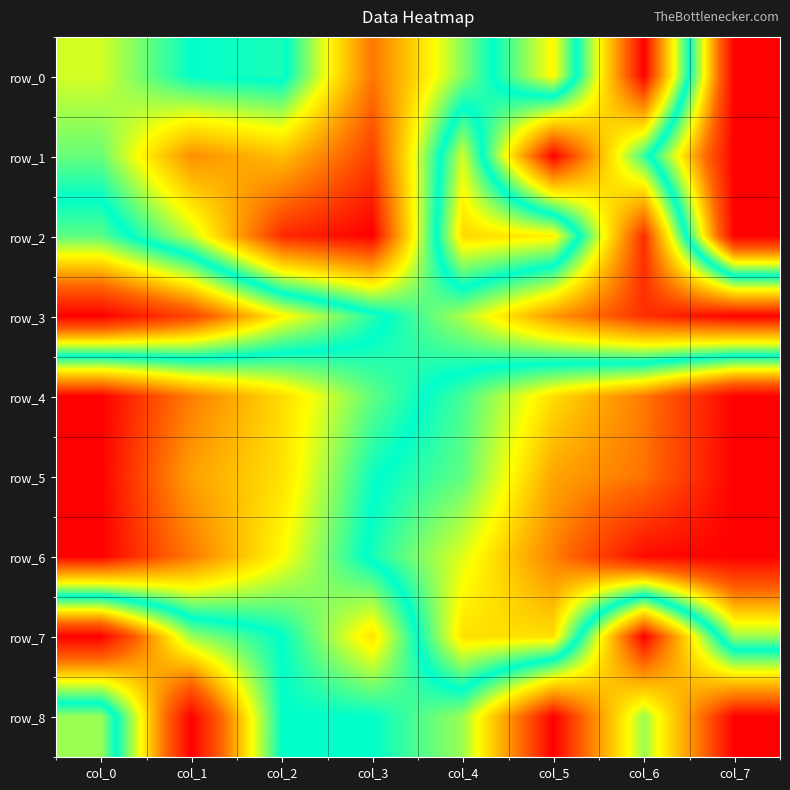

What is the total value across all series at col_3?

3.0